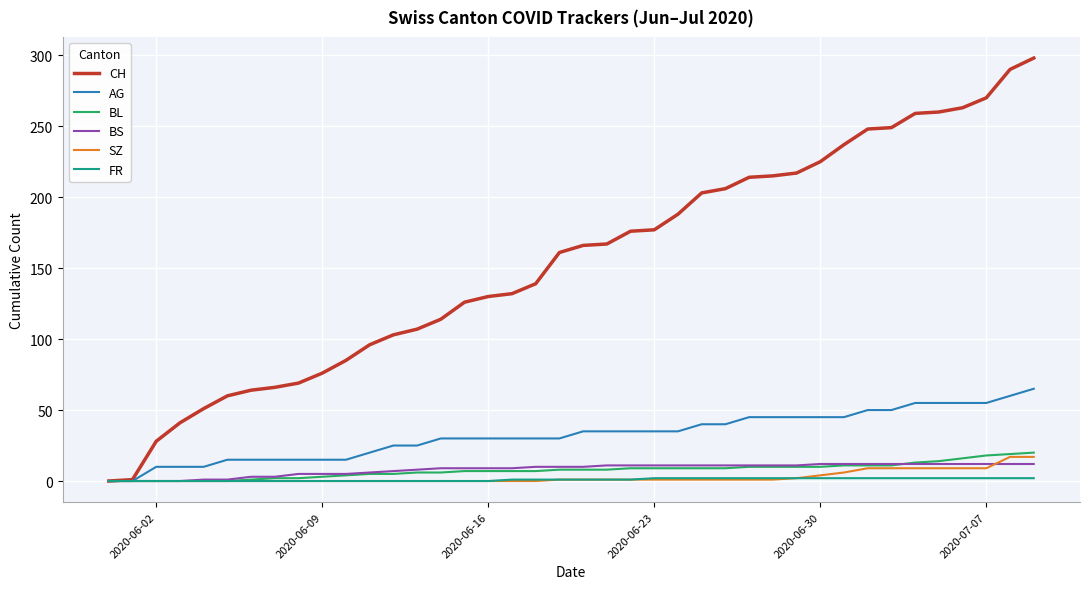

What is the difference between the maximum and minimum values in the CH series?

298